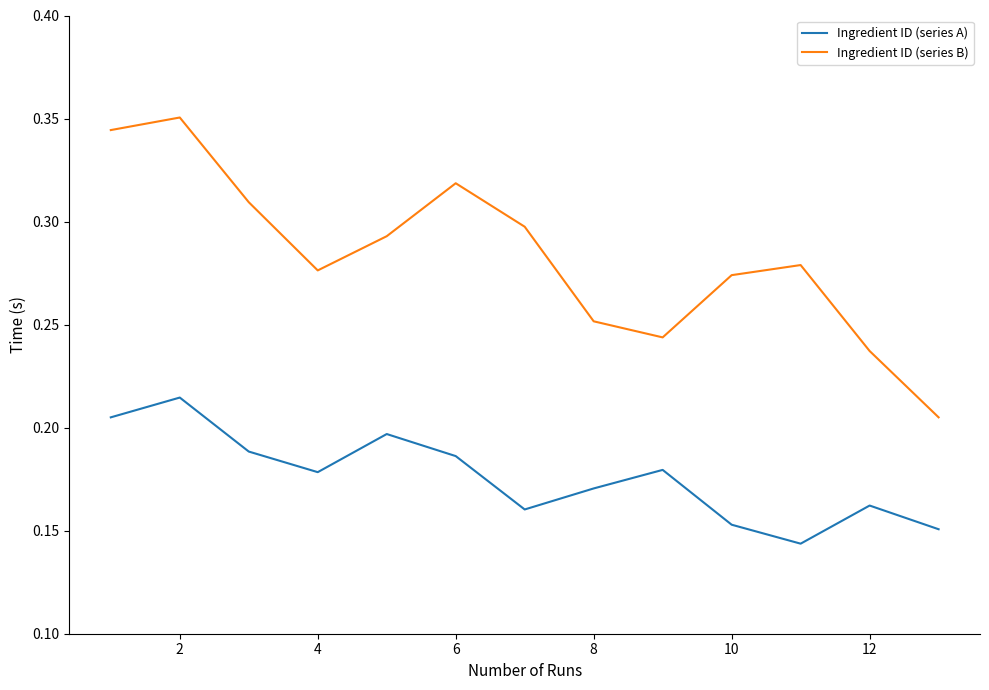

Does the chart have visible grid lines?

No